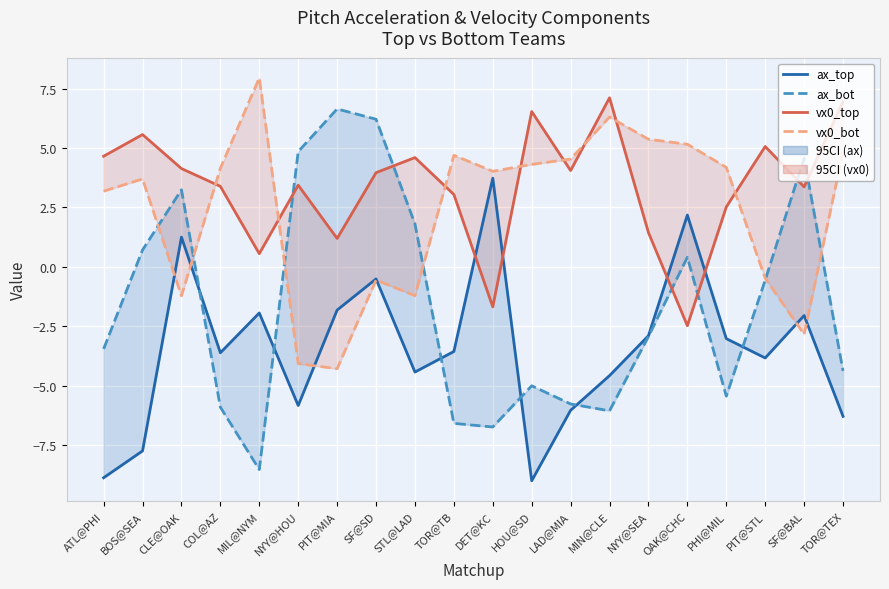

True or false: vx0_bot has a value of 7.9 at LAD@MIA.

False